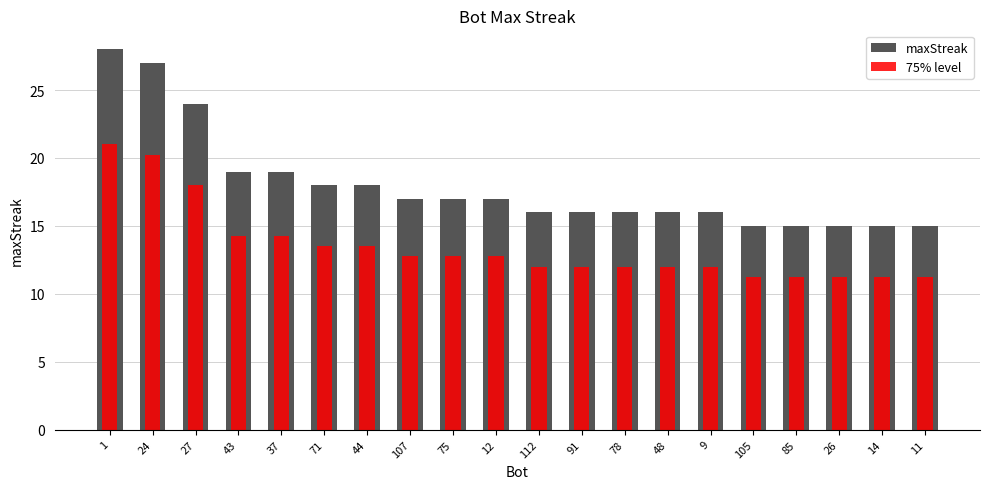

Rank the categories by 75% level value from highest to lowest.

1, 24, 27, 43, 37, 71, 44, 107, 75, 12, 112, 91, 78, 48, 9, 105, 85, 26, 14, 11